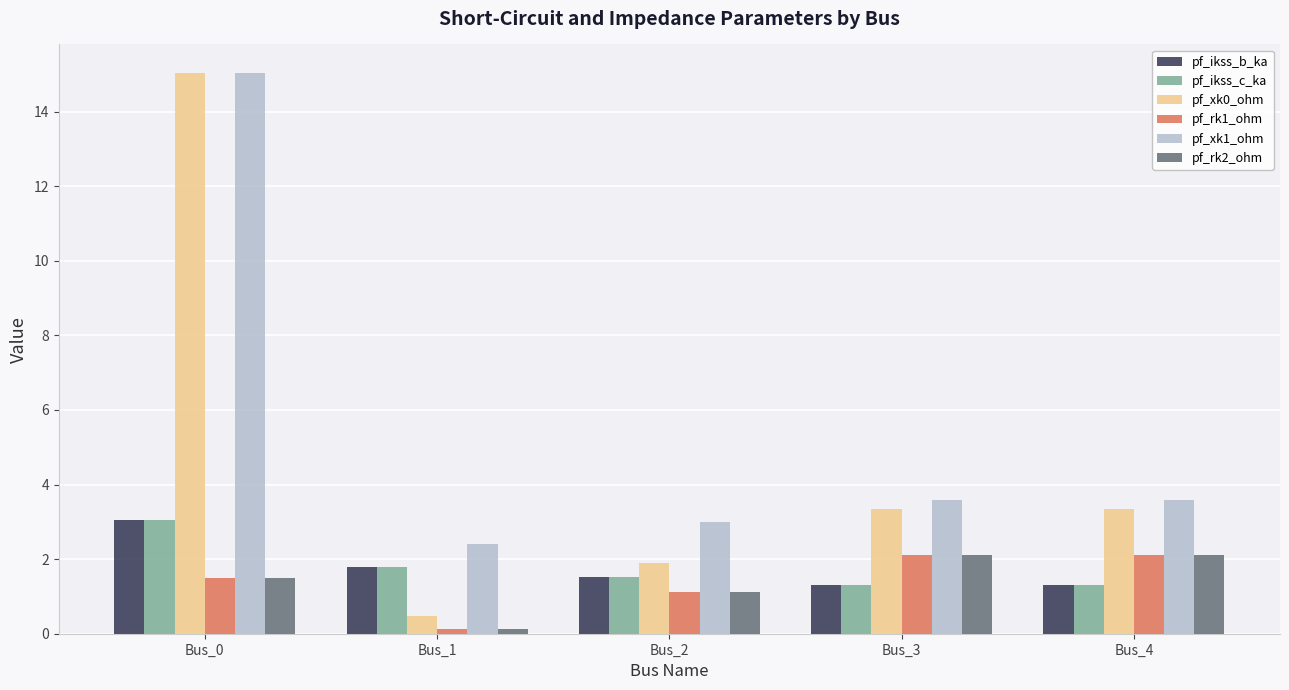

What is the maximum value shown in the chart?

15.0